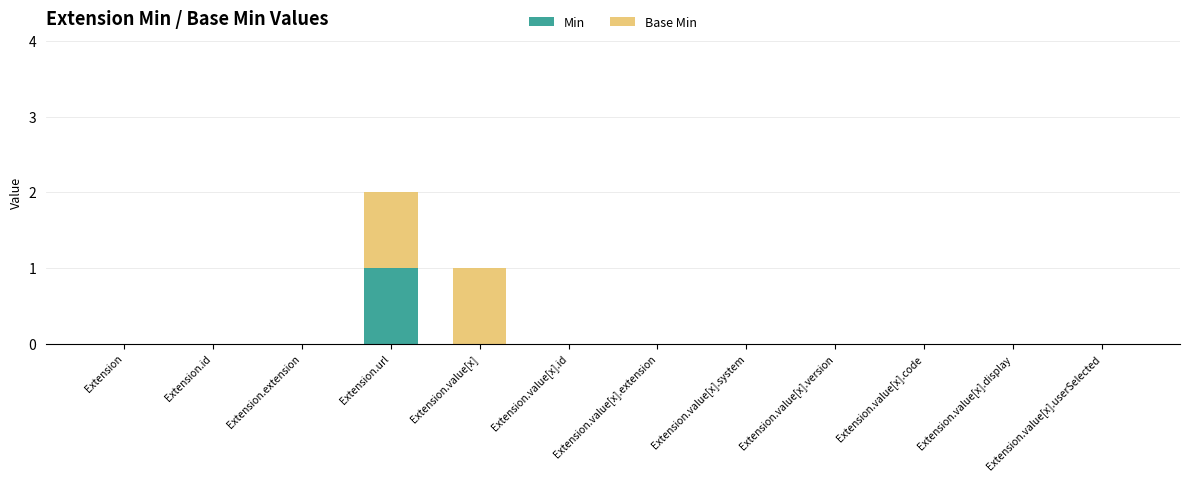

The value of Min at Extension.value[x].system is 0. True or false?

True